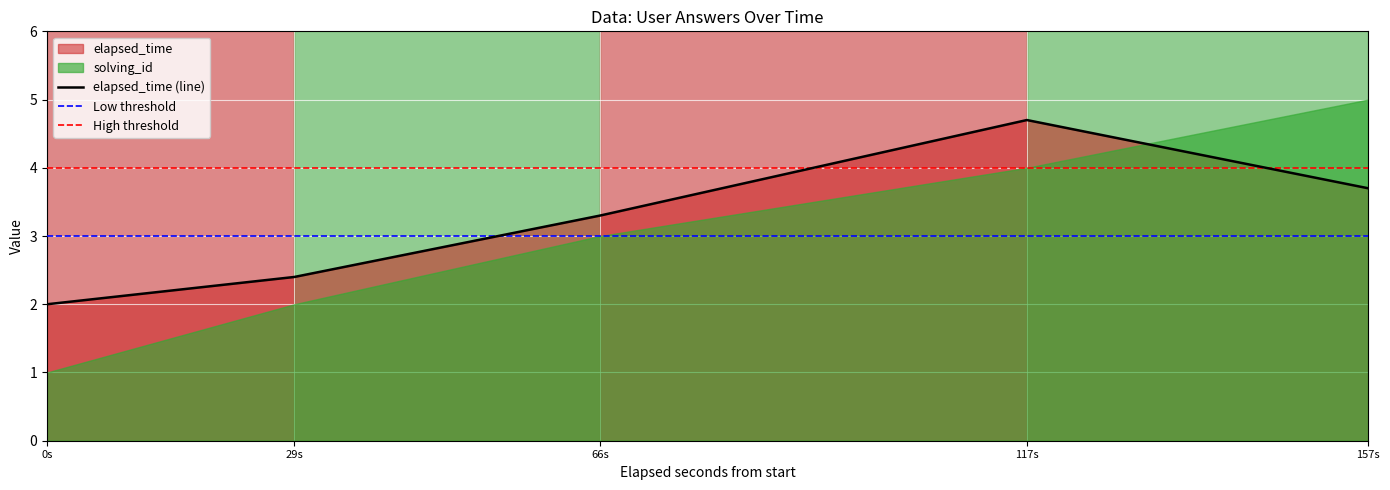

What is the minimum value for elapsed_time (line)?

2.0